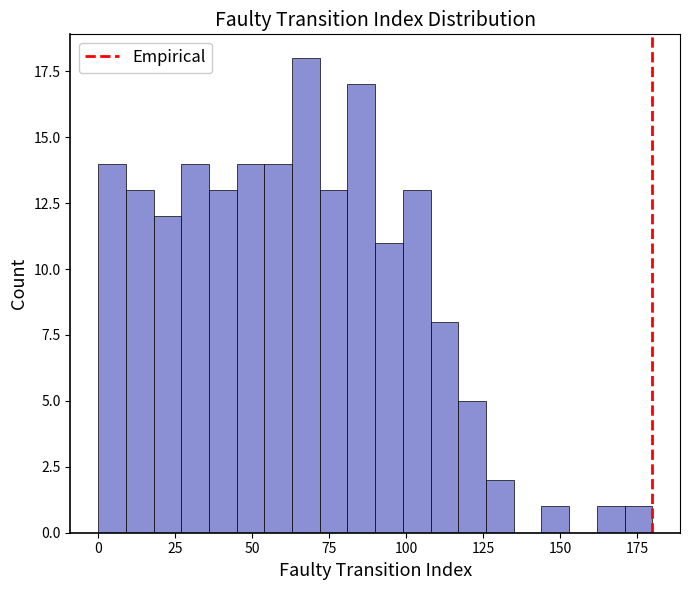

Read against the x-axis, roughly where is the centre of the tallest bar?

70